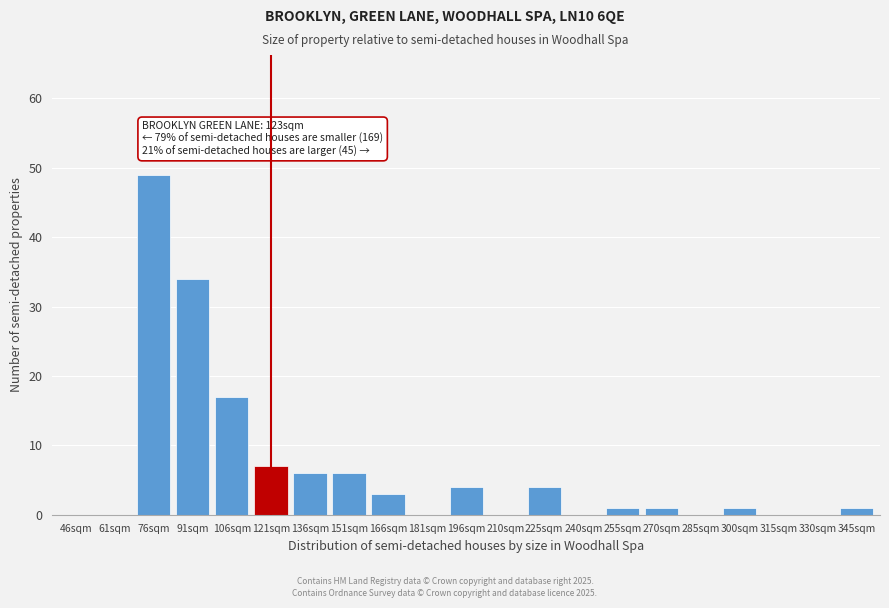

Reading left to right, list all the values displayed in this chart.

46sqm=0	61sqm=0	76sqm=49	91sqm=34	106sqm=17	121sqm=7	136sqm=6	151sqm=6	166sqm=3	181sqm=0	196sqm=4	210sqm=0	225sqm=4	240sqm=0	255sqm=1	270sqm=1	285sqm=0	300sqm=1	315sqm=0	330sqm=0	345sqm=1